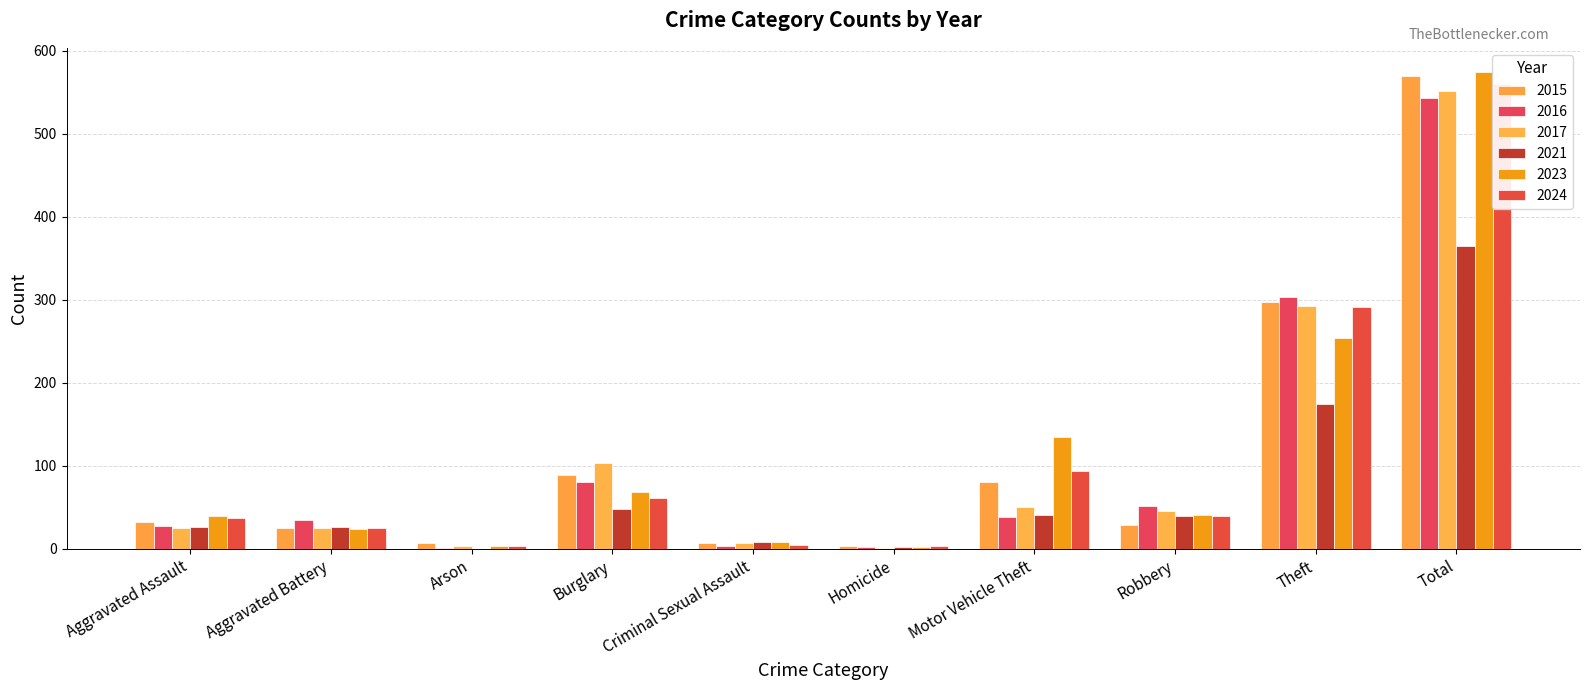

Does the chart contain any negative values?

No